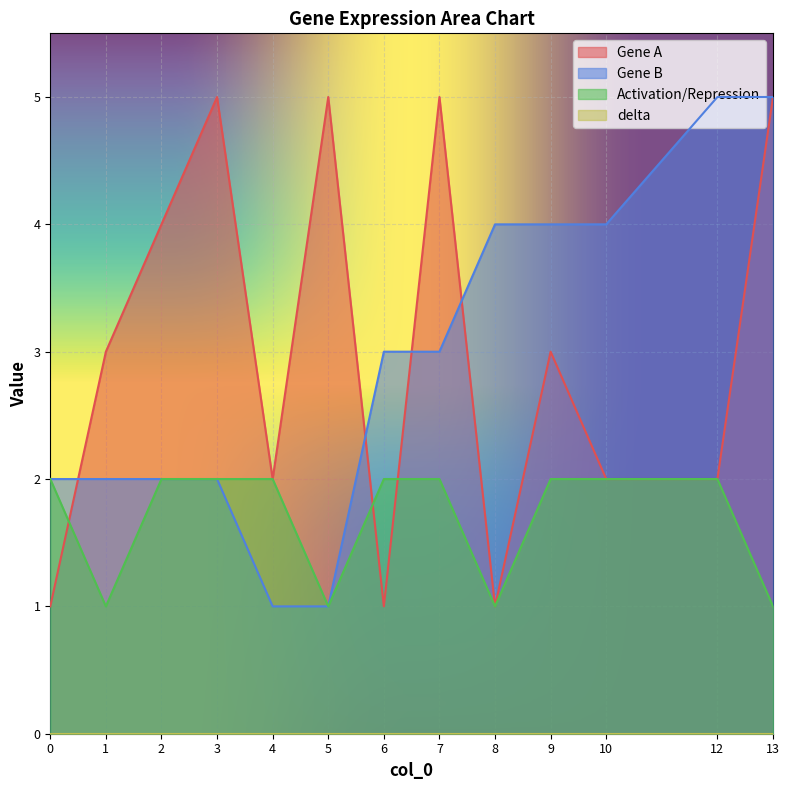

Reading left to right, what are all the values shown in this chart?

Gene A: 0=1	1=3	2=4	3=5	4=2	5=5	6=1	7=5	8=1	9=3	10=2	12=2	13=5
Gene B: 0=2	1=2	2=2	3=2	4=1	5=1	6=3	7=3	8=4	9=4	10=4	12=5	13=5
Activation/Repression: 0=2	1=1	2=2	3=2	4=2	5=1	6=2	7=2	8=1	9=2	10=2	12=2	13=1